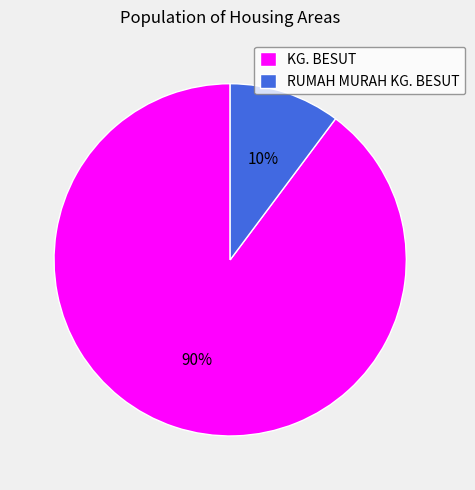

Which has a higher value, KG. BESUT or RUMAH MURAH KG. BESUT?

KG. BESUT